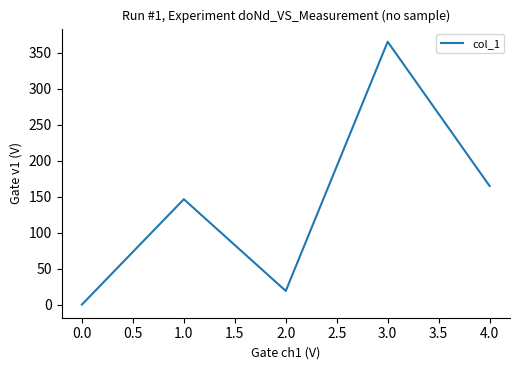

Is this an area chart (filled region under the line)?

No